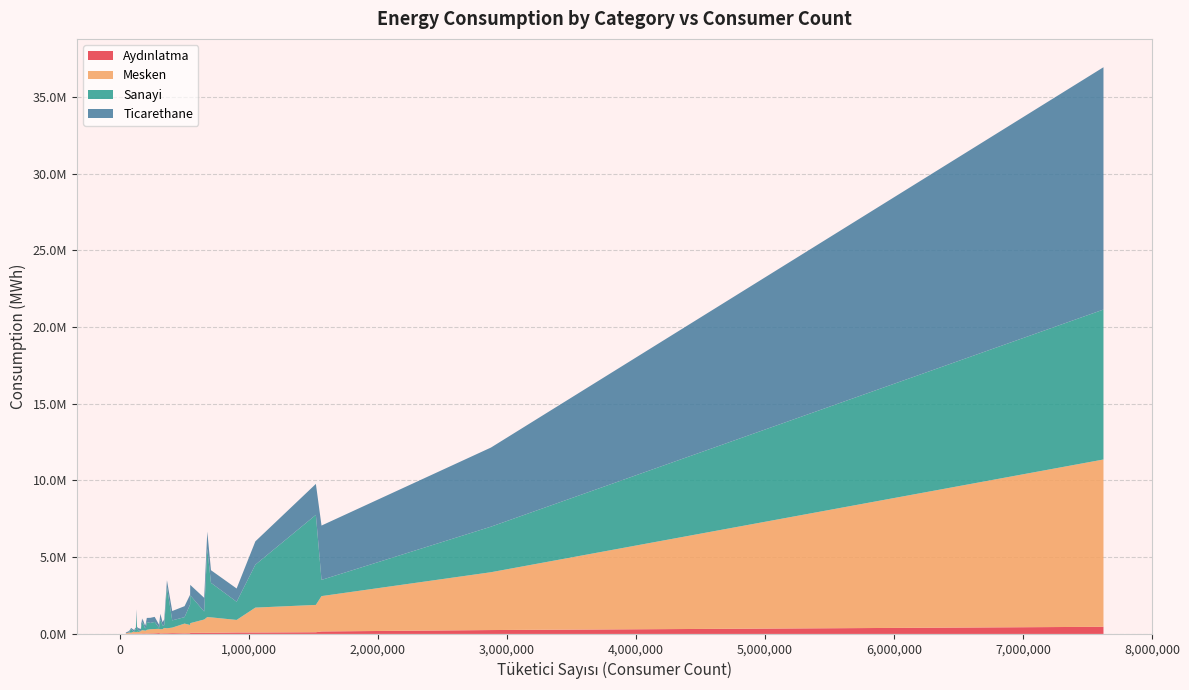

Reading right to left, list all the values displayed in this chart.

Aydınlatma: 7624278=464571.2	269770=36884.3	71051=11213.1	706243=72198.7	66554=11712.8	87316=15066.8	303835=54290.8	677672=71571.7	544714=44635.8	343994=41133.8	144790=19073.5	313851=33883.3	236417=30779.5	175288=28680.3	501446=38390.3	545315=70655.6	331243=37959.5	124149=18995.1	364936=41956.5	1519338=109717.5	167593=22692.6	167153=27438.0	103576=17722.2	112405=10284.6	127948=18820.1	46570=8268.2	168277=19574.7	133420=22298.6	905058=94426.7	653578=72846.9	117363=26284.0	52572=8897.2	1563034=160918.9	2876574=252528.1	195371=29344.3	200886=22742.1	162986=16875.7	405887=52005.5	208954=24053.2	1050298=92968.1
Mesken: 7624278=10901218.6	269770=282530.2	71051=82218.9	706243=1007483.7	66554=71456.4	87316=64470.8	303835=279644.3	677672=1026467.3	544714=538485.8	343994=349175.4	144790=108756.9	313851=270787.2	236417=274899.8	175288=212835.4	501446=635580.5	545315=630531.2	331243=275437.0	124149=98004.5	364936=324829.7	1519338=1781249.4	167593=156107.7	167153=172754.4	103576=125326.2	112405=103487.5	127948=103094.5	46570=41030.6	168277=229801.6	133420=121084.8	905058=817609.8	653578=866813.3	117363=115131.2	52572=46014.9	1563034=2303248.9	2876574=3768377.2	195371=189894.0	200886=189860.4	162986=160516.8	405887=359914.5	208954=245164.2	1050298=1622527.9
Sanayi: 7624278=9769836.4	269770=464556.3	71051=5862.3	706243=2249426.8	66554=754.5	87316=246809.8	303835=65140.2	677672=4461694.2	544714=1338353.2	343994=178518.2	144790=100857.5	313851=633660.7	236417=409348.0	175288=546772.0	501446=421132.7	545315=1817624.6	331243=232127.6	124149=190750.3	364936=2697231.8	1519338=5868638.3	167593=542856.5	167153=488793.6	103576=22512.2	112405=45745.4	127948=1277820.4	46570=3060.9	168277=215687.9	133420=212581.6	905058=1183967.3	653578=519065.1	117363=125939.7	52572=2817.0	1563034=1055857.5	2876574=2967998.6	195371=149624.8	200886=182929.6	162986=12158.9	405887=470858.8	208954=505674.5	1050298=2794993.3
Ticarethane: 7624278=15790952.7	269770=327980.5	71051=82262.2	706243=822210.3	66554=86102.9	87316=62930.4	303835=200673.8	677672=1107444.6	544714=637874.0	343994=380123.5	144790=143493.4	313851=371355.1	236417=334628.6	175288=216216.6	501446=714375.9	545315=677551.8	331243=219042.4	124149=102354.6	364936=429822.9	1519338=2015941.7	167593=156338.4	167153=307371.7	103576=125166.7	112405=103054.2	127948=202480.5	46570=38770.1	168277=216941.9	133420=92793.3	905058=864255.2	653578=893747.5	117363=98547.2	52572=57291.0	1563034=3541572.7	2876574=5156008.1	195371=169631.0	200886=278697.8	162986=137904.6	405887=608714.7	208954=268364.3	1050298=1521749.5